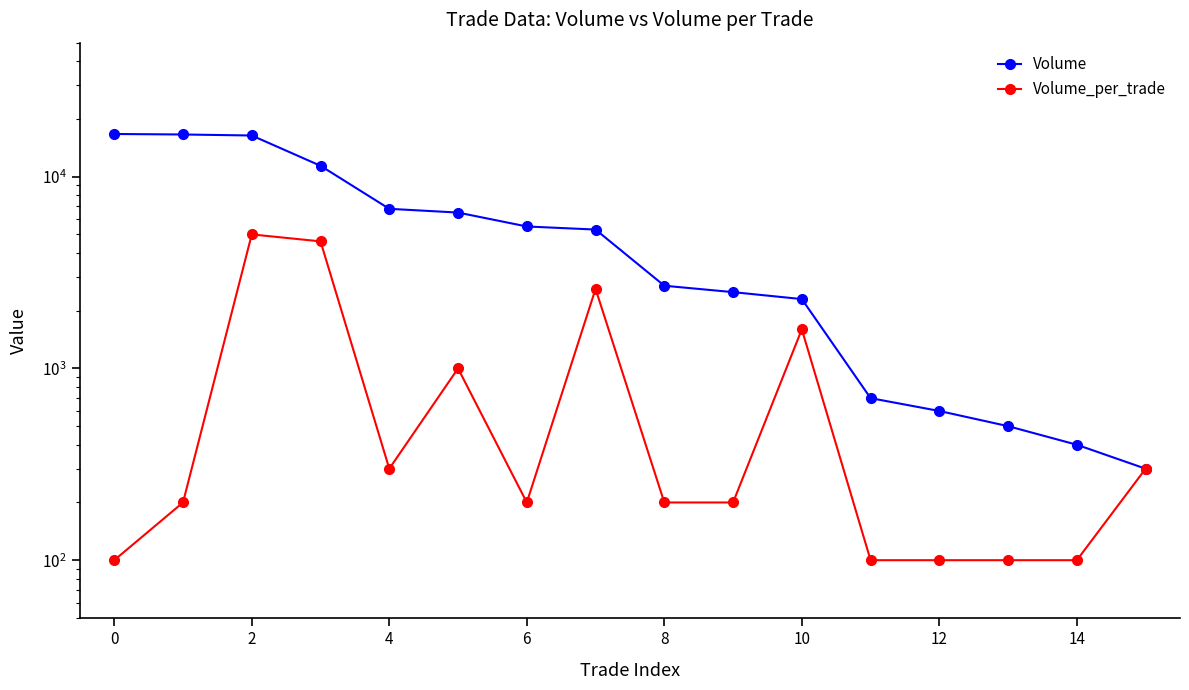

In Volume_per_trade, how many points are higher than both neighbors (excluding endpoints)?

4